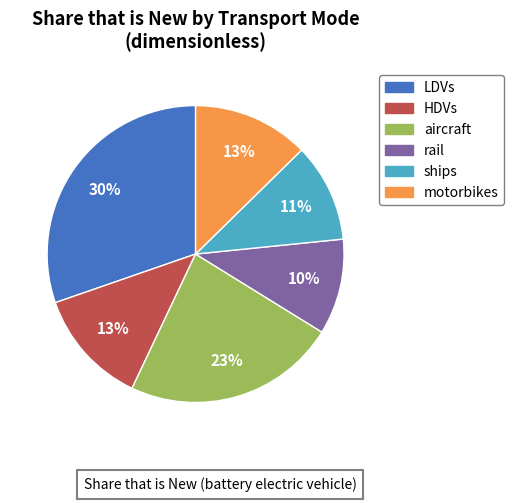

How many segments does this pie chart have?

6